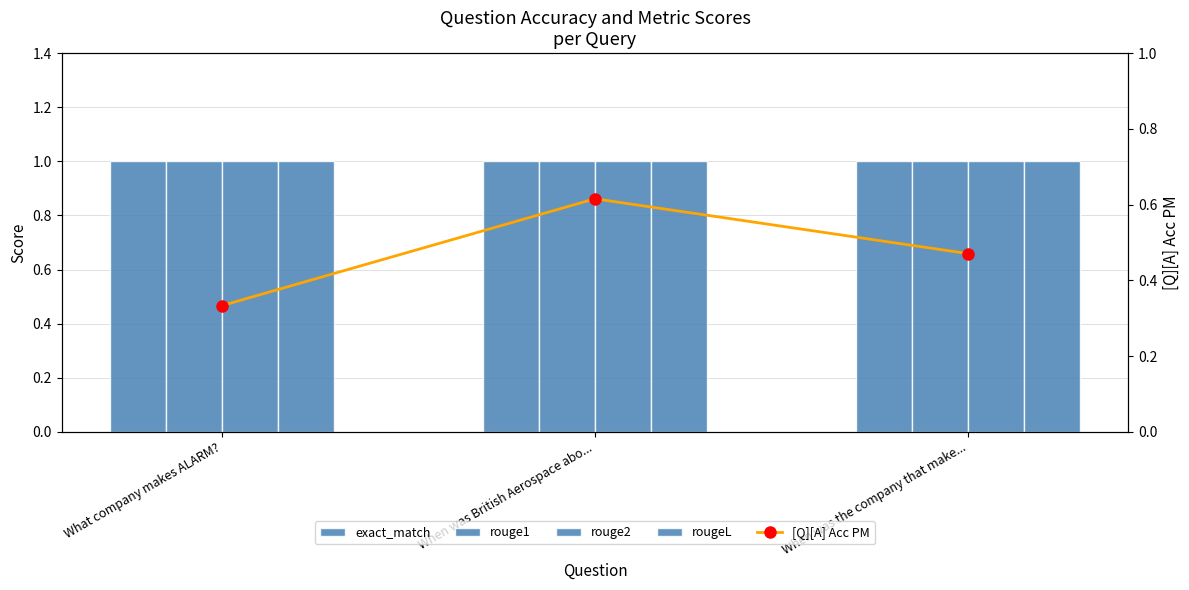

What are all the series names shown in the legend?

exact_match, rouge1, rouge2, rougeL, [Q][A] Acc PM